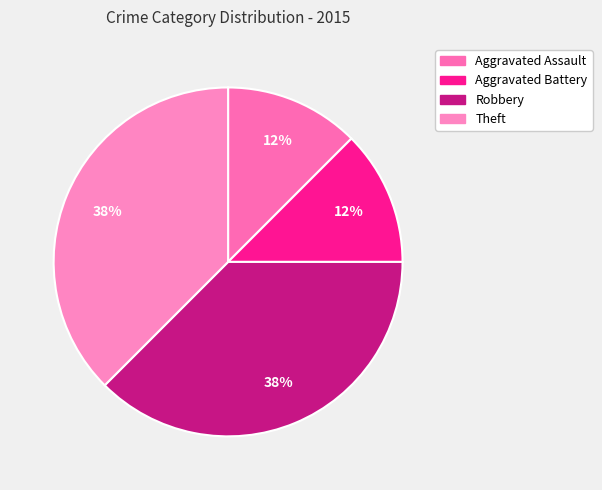

What percentage is the Aggravated Battery slice, to the nearest percent?

12%